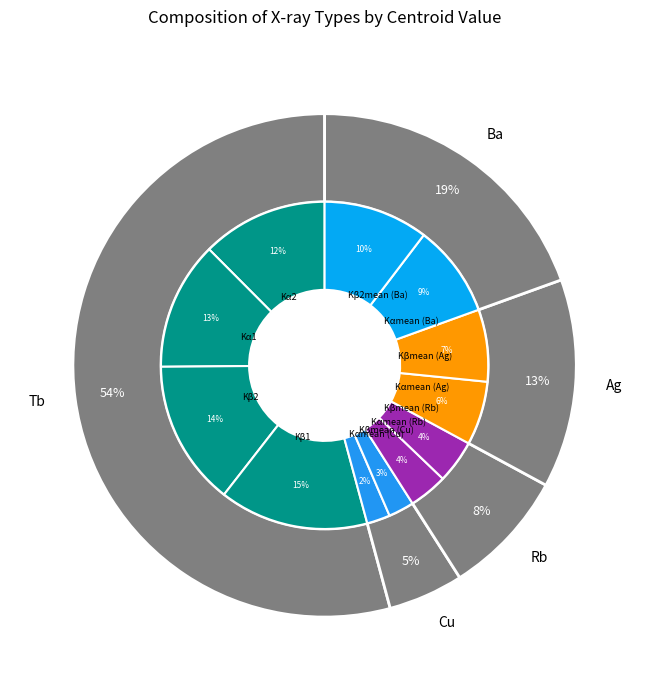

What is the largest slice in the pie chart?

Kβ1